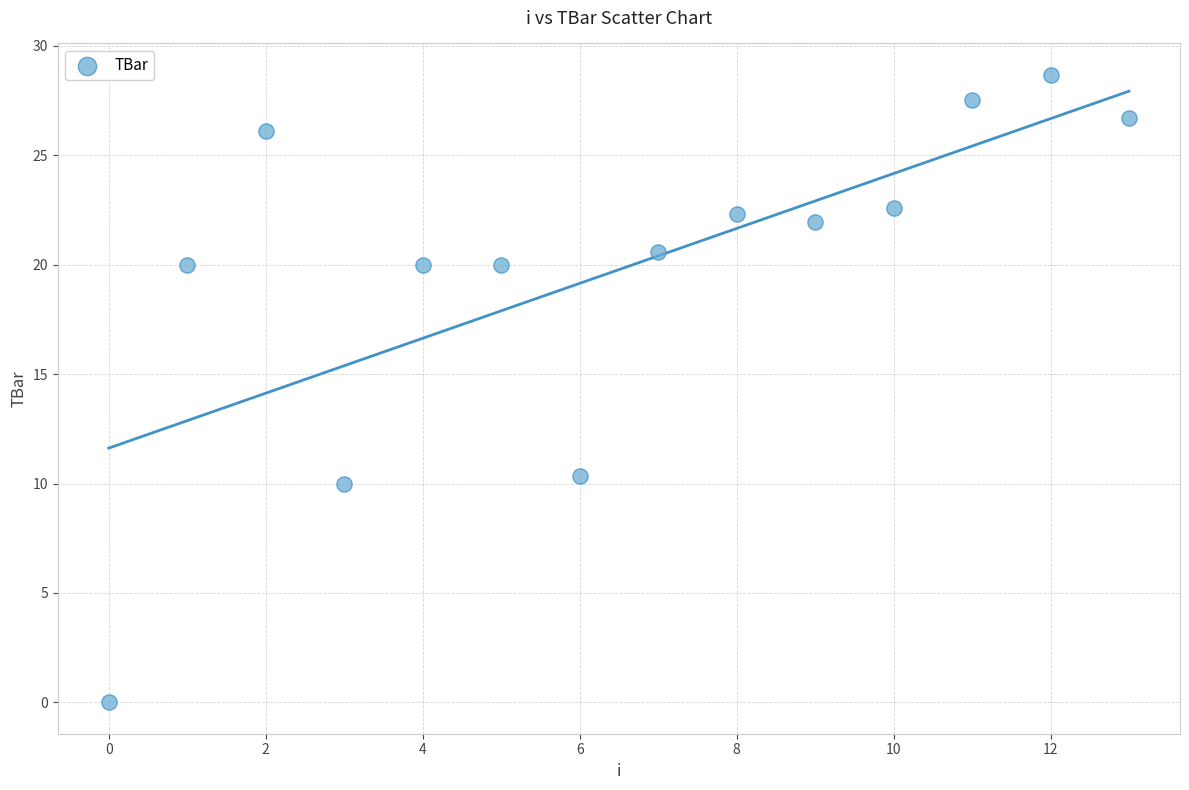

What is the range of Y values (max minus min)?

28.7